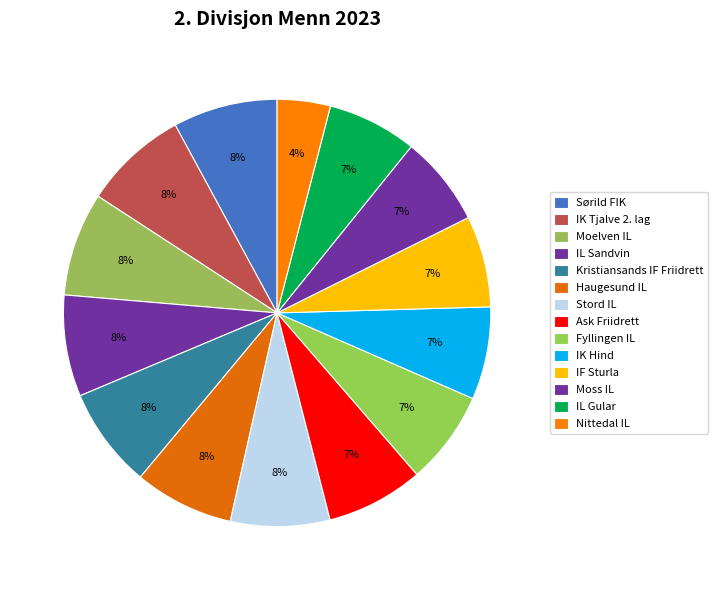

To the nearest percent, what portion does Kristiansands IF Friidrett represent?

8%